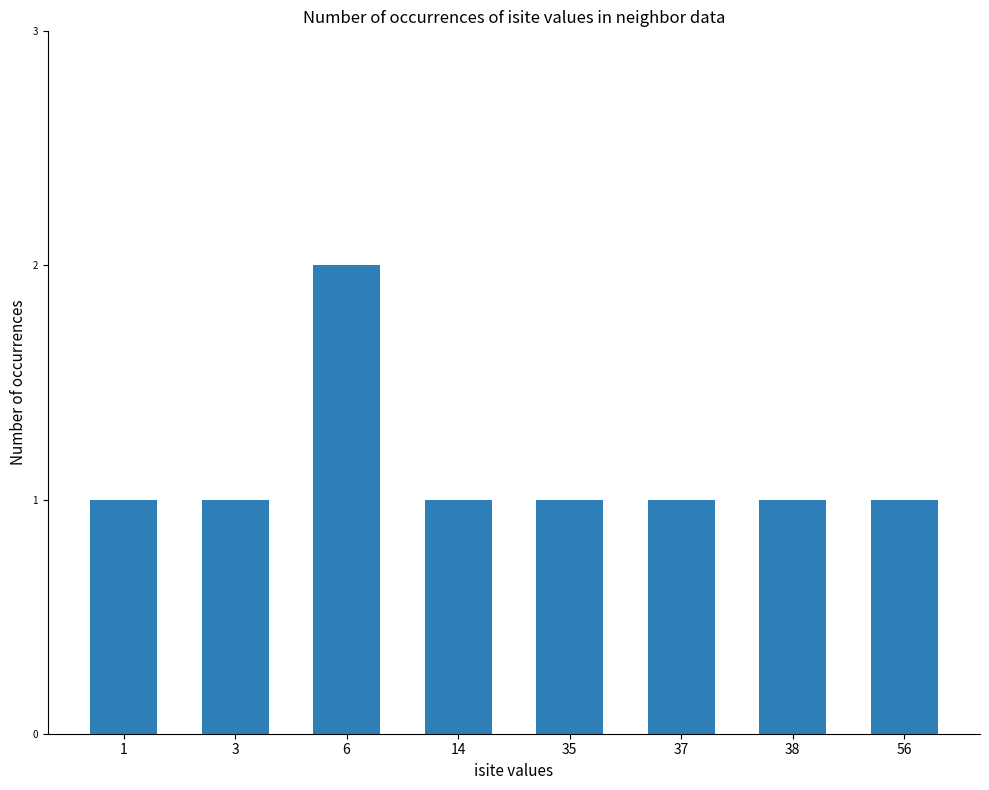

What is the sum of all values?

9